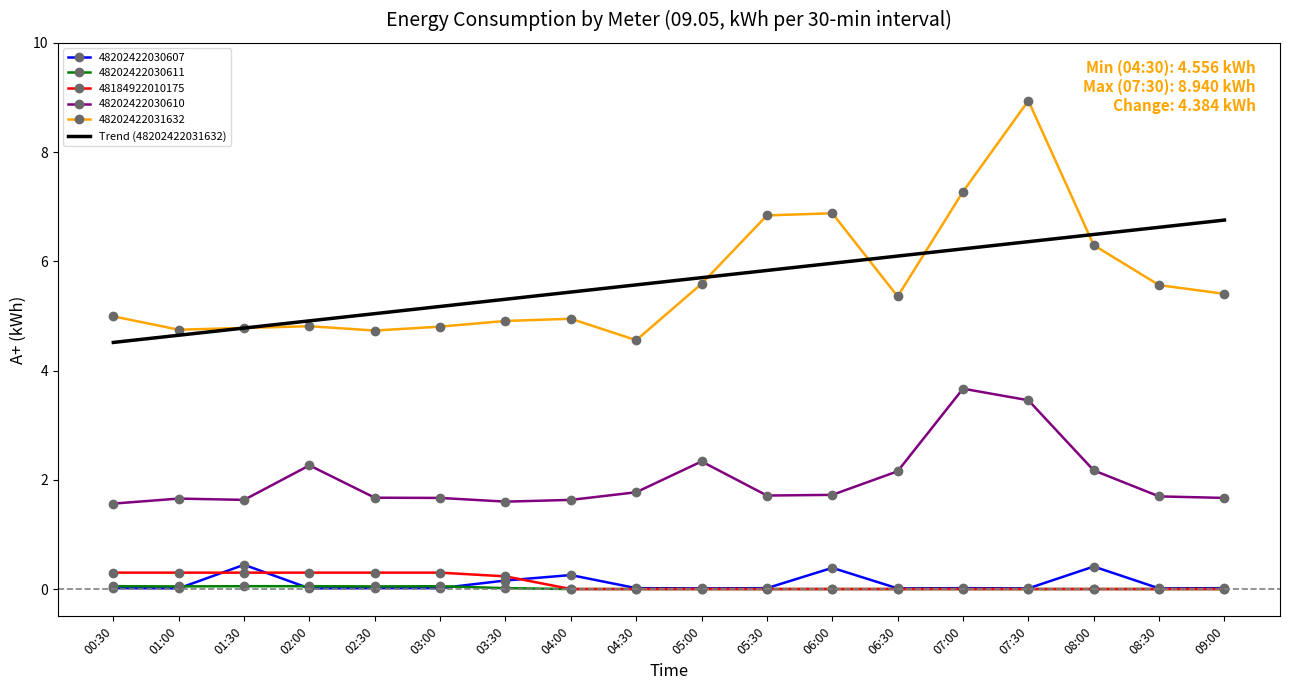

What is the maximum value shown in the chart?

8.9